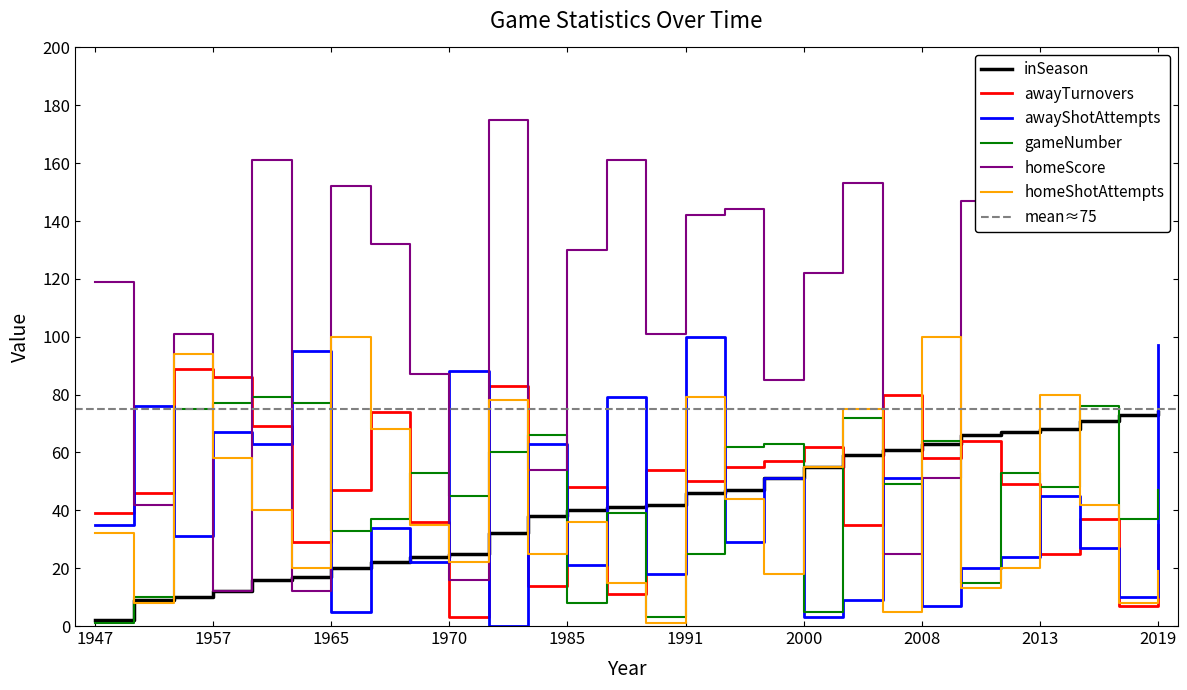

List the labels in order of awayShotAttempts value, largest first.

1991, 2019, 1962, 1970, 1986, 1954, 1957, 1961, 1983, 1996, 2006, 2013, 1947, 1967, 1955, 1992, 2016, 2012, 1969, 1985, 2011, 1987, 2018, 2004, 2008, 1965, 2000, 1977